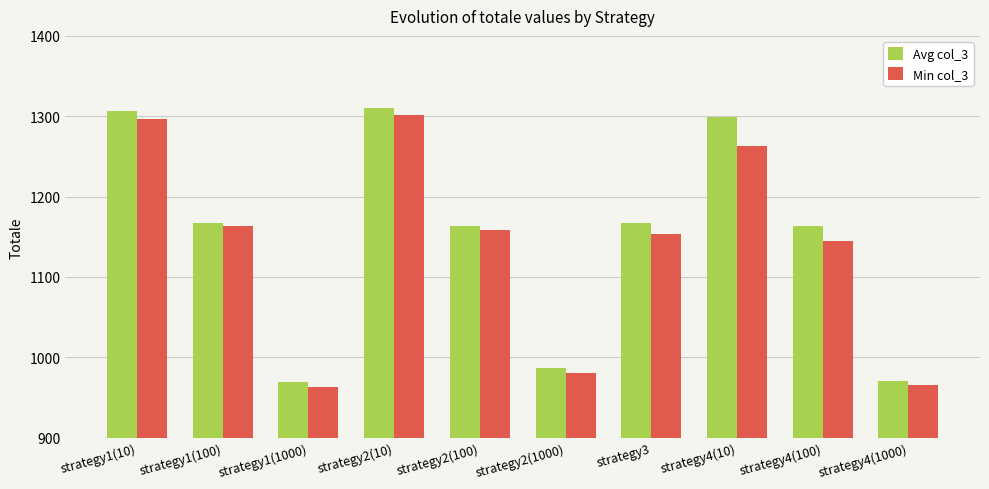

At how many categories does at least one series exceed 1079?

7